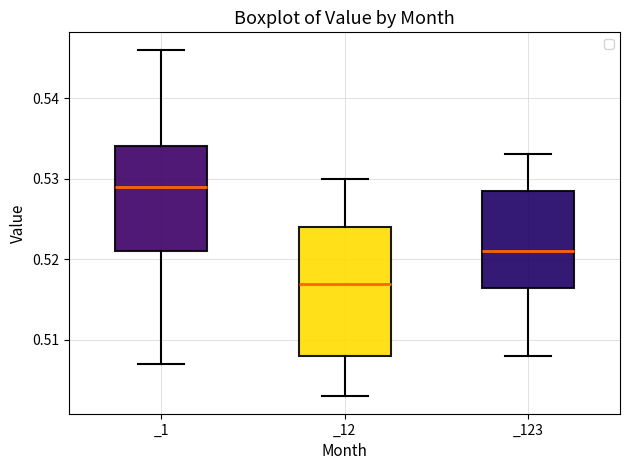

Reading left to right, transcribe this box plot: for each box, give where its median line is, the range the box spans, and where its two whiskers end, as read against the y-axis. The values are not printed on the chart, so give them approximately, as read against the axis.

_1: median 0.529, box 0.521 to 0.534, whiskers 0.507 to 0.546
_12: median 0.517, box 0.508 to 0.524, whiskers 0.503 to 0.530
_123: median 0.521, box 0.517 to 0.529, whiskers 0.508 to 0.533